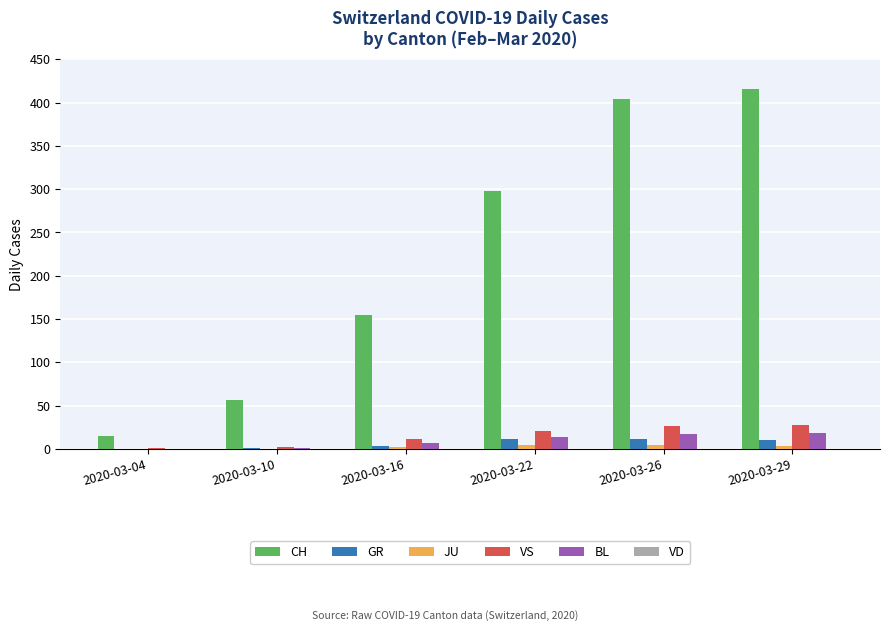

What is the sum of all VS values?

89